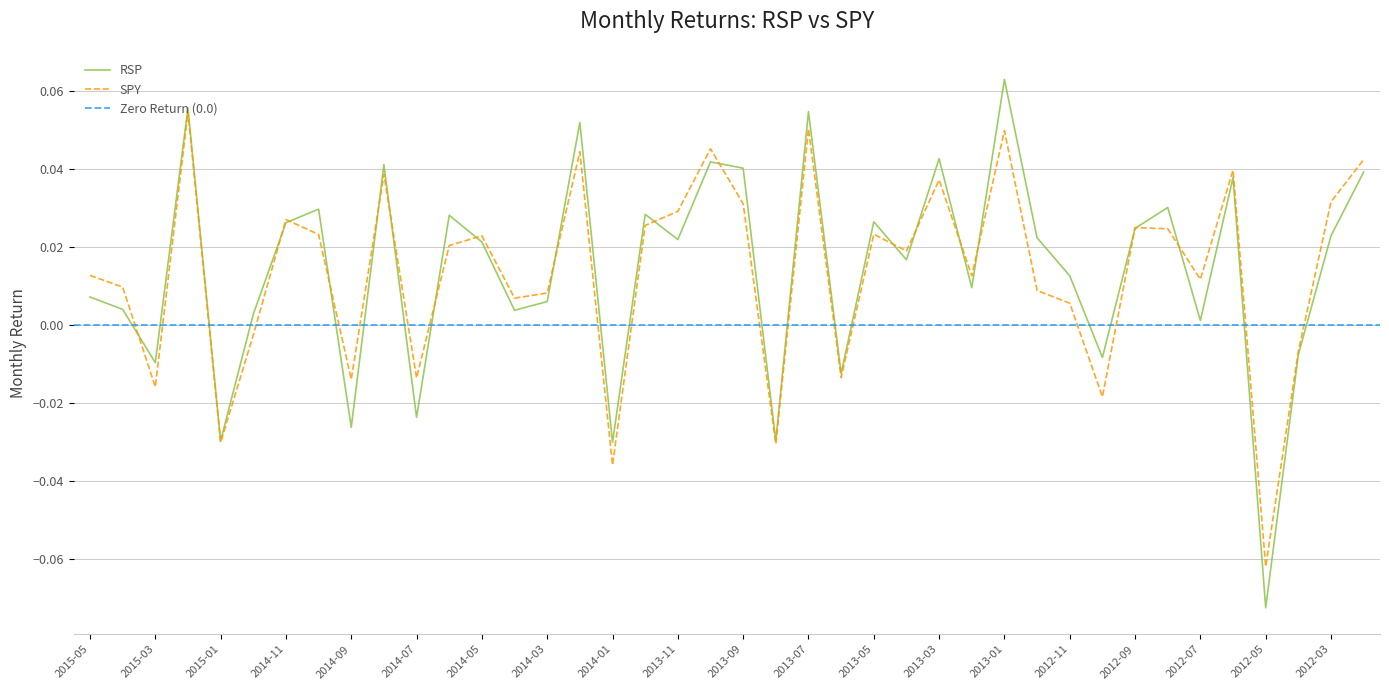

At which label is RSP closest to 0?

2012-07